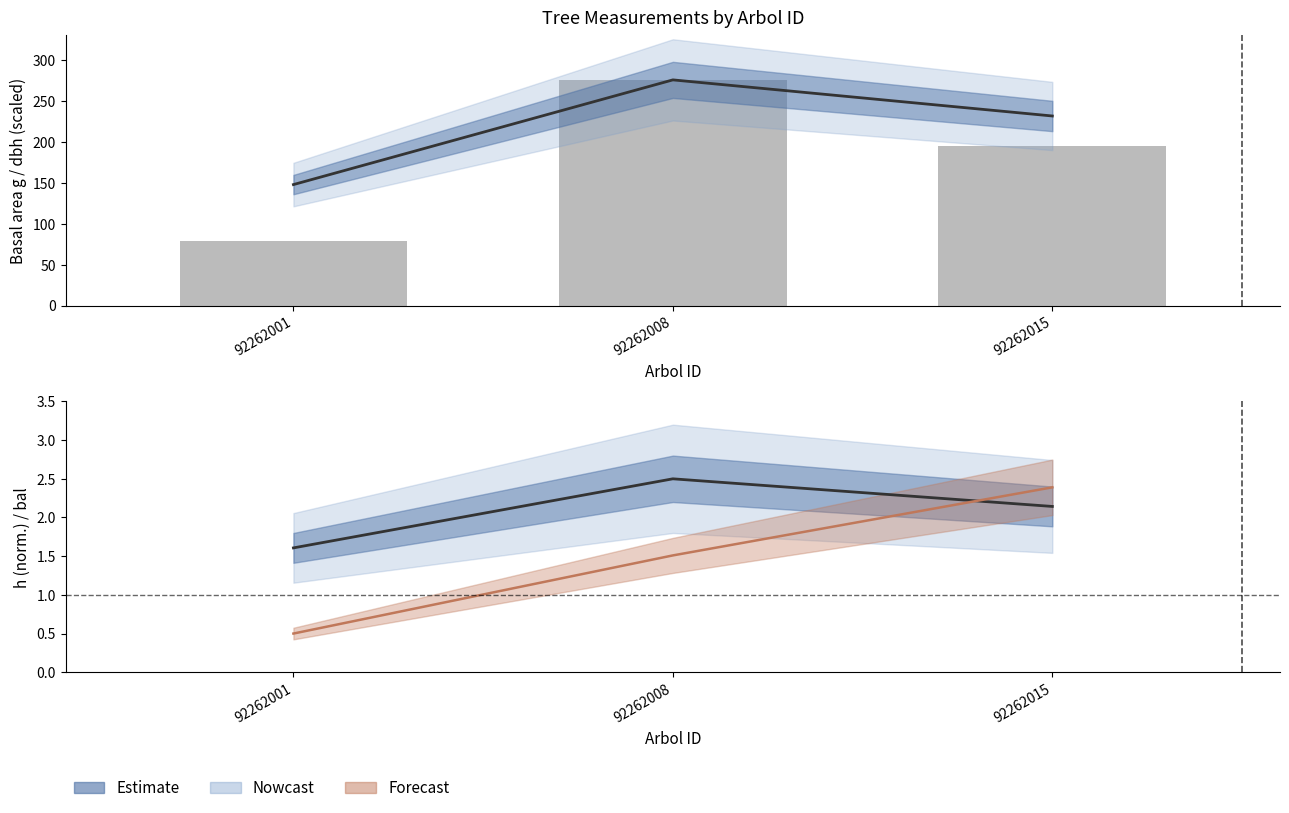

True or false: dbh (scaled) has a value of 86.1 at 92262008.

False